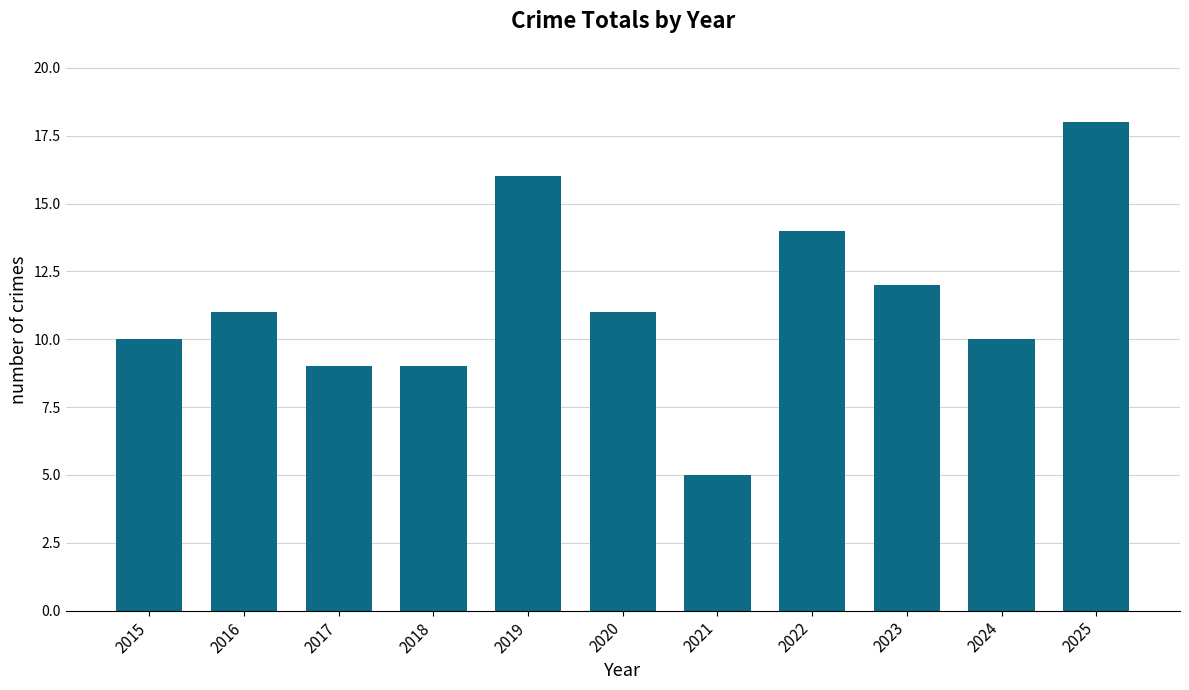

Are the bars grouped side by side (vs. stacked)?

No